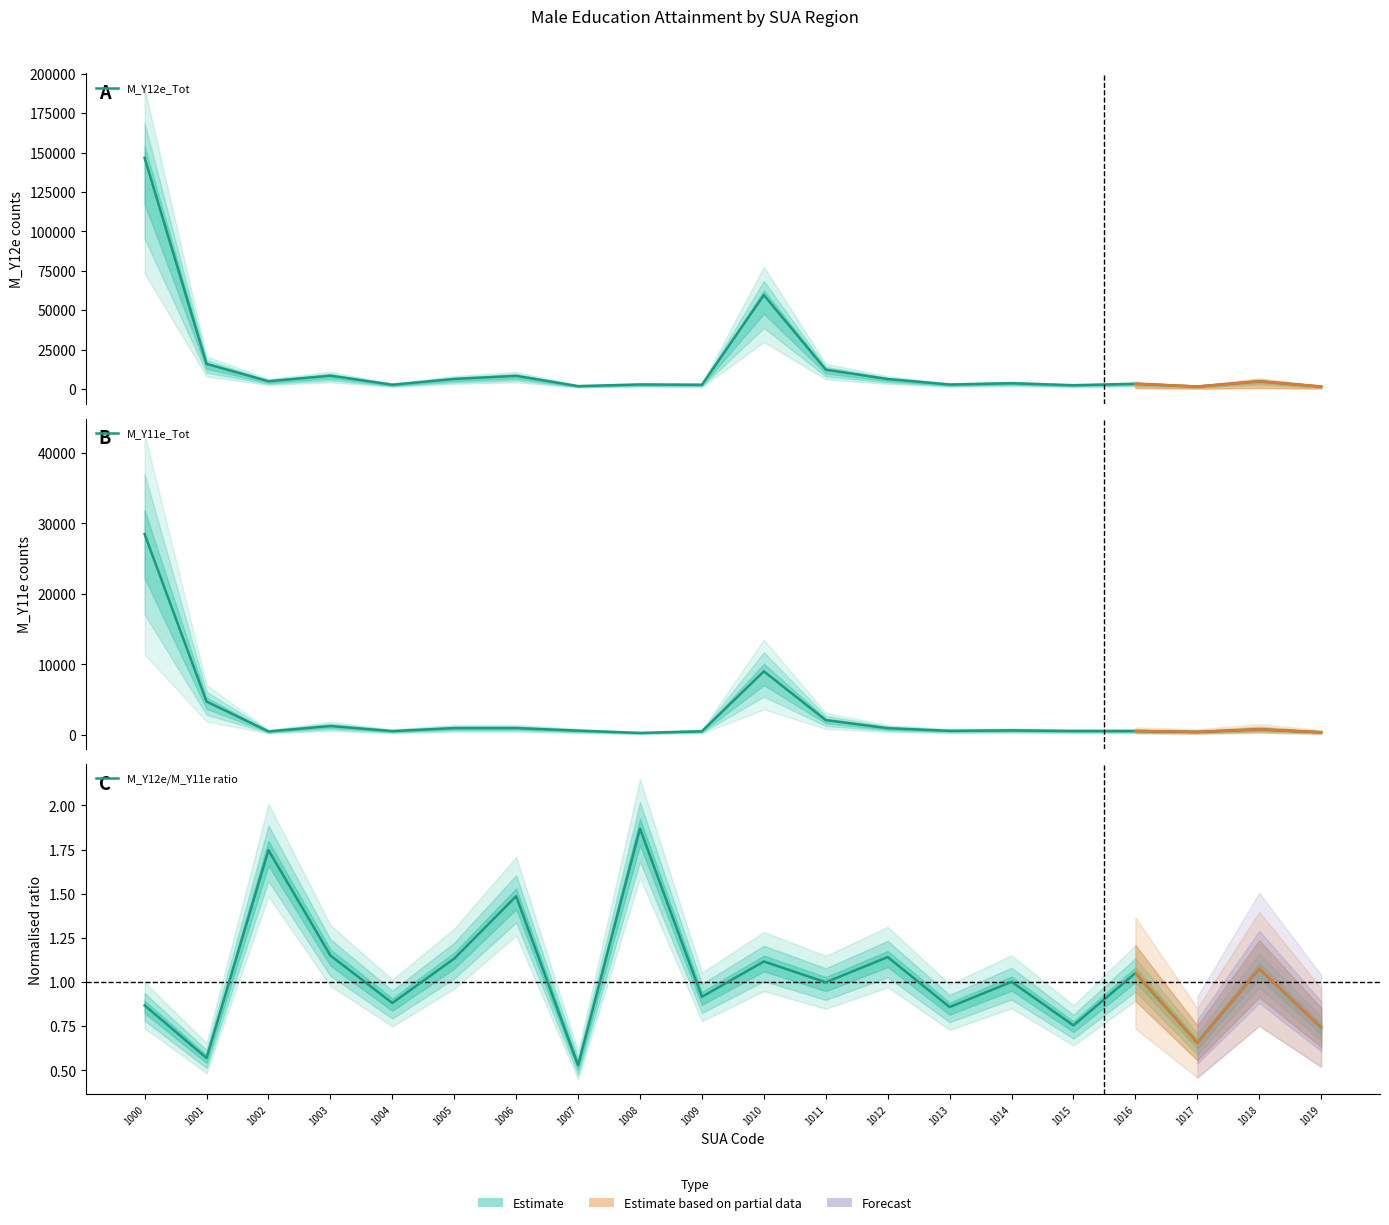

At which label does M_Y12e_Tot reach its peak?

1000